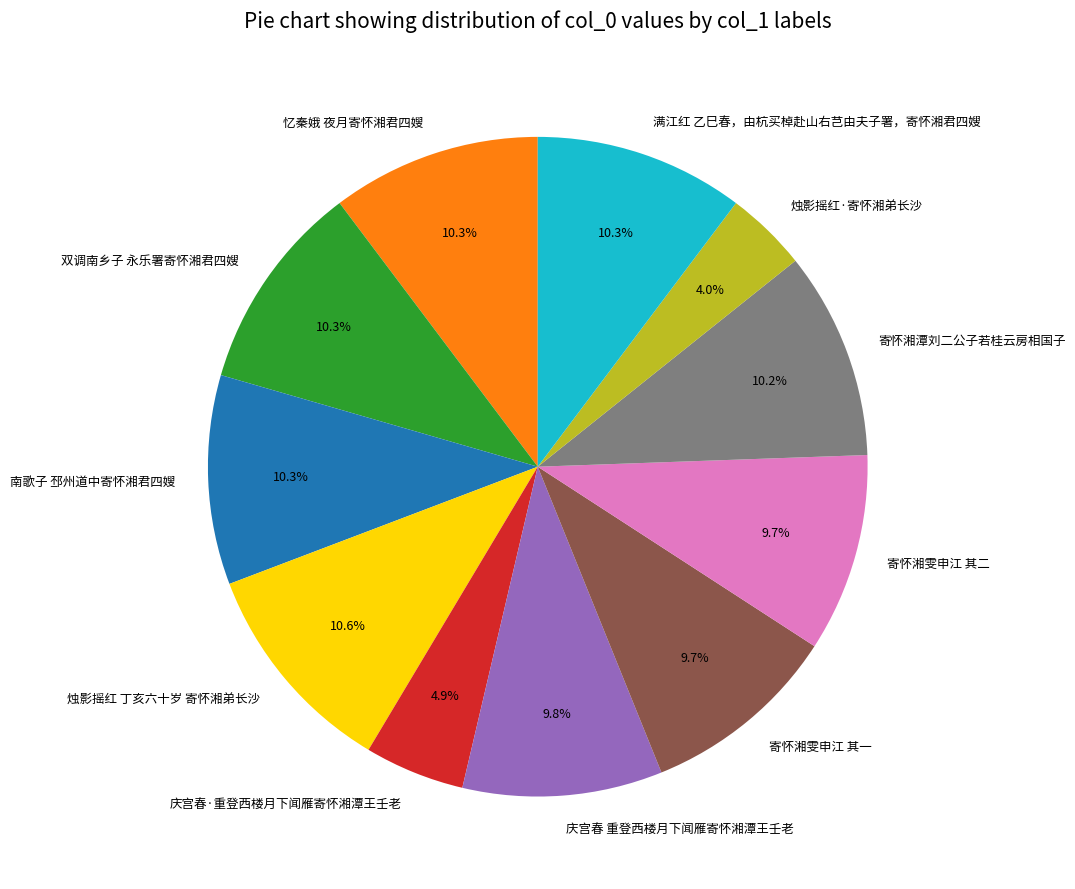

Count the number of slices in the pie.

11